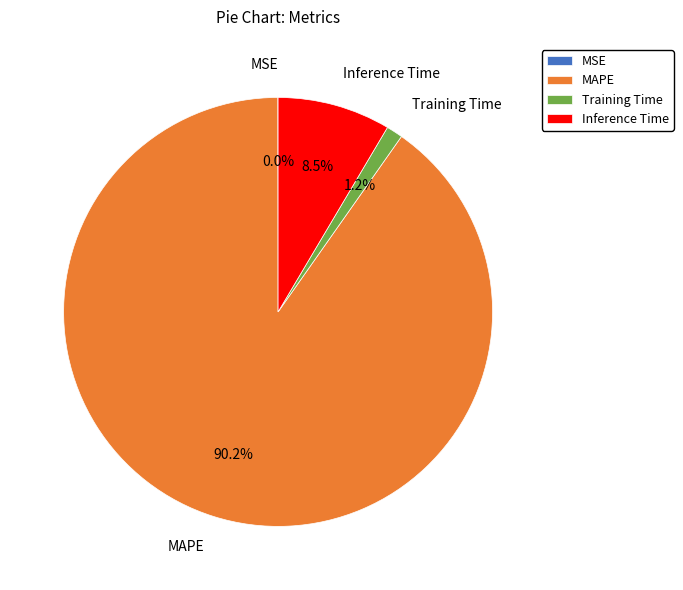

To the nearest percent, what is the difference between the largest and smallest slice percentages?

90%